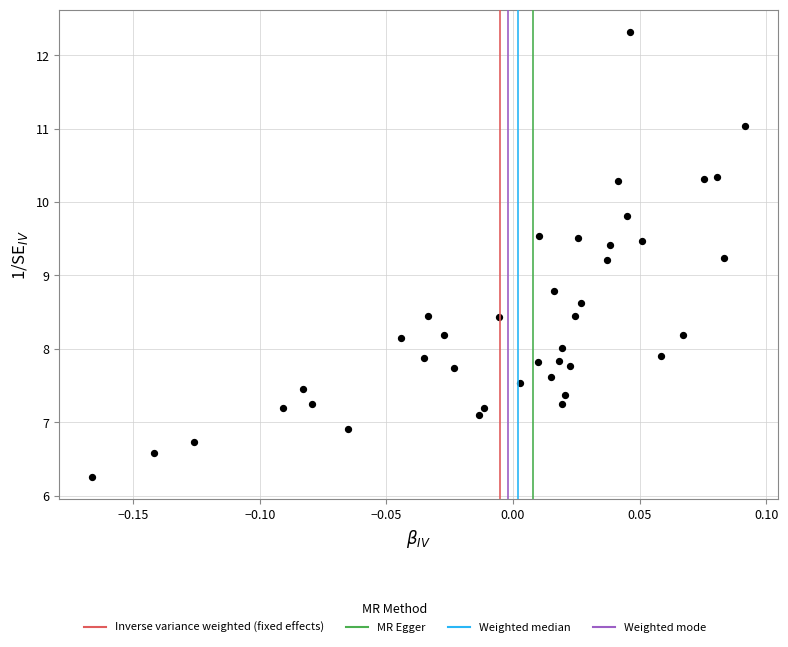

What is the range of X values (max minus min)?

0.3